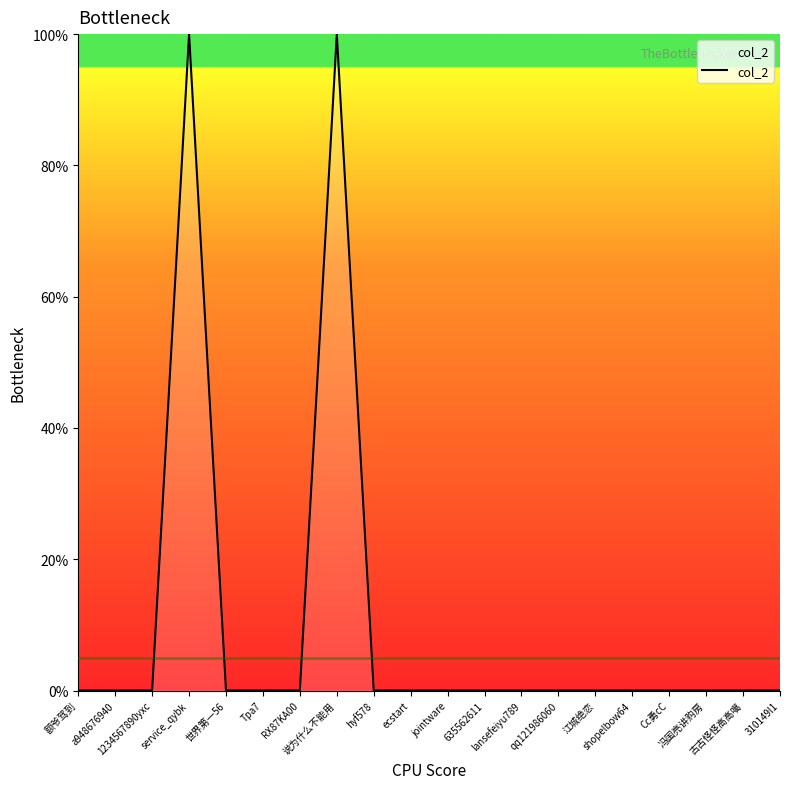

What is the maximum value shown in the chart?

100.0